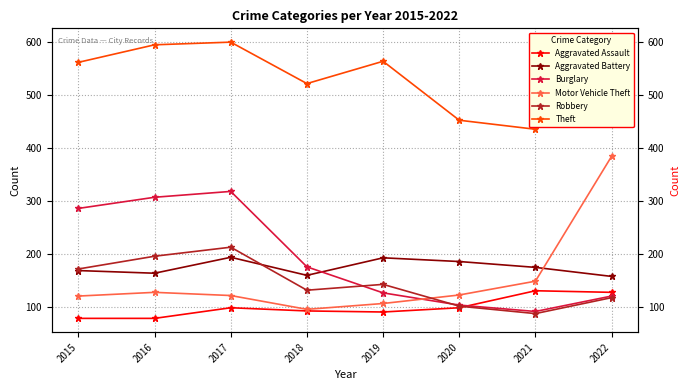

Count the number of data series in this chart.

6